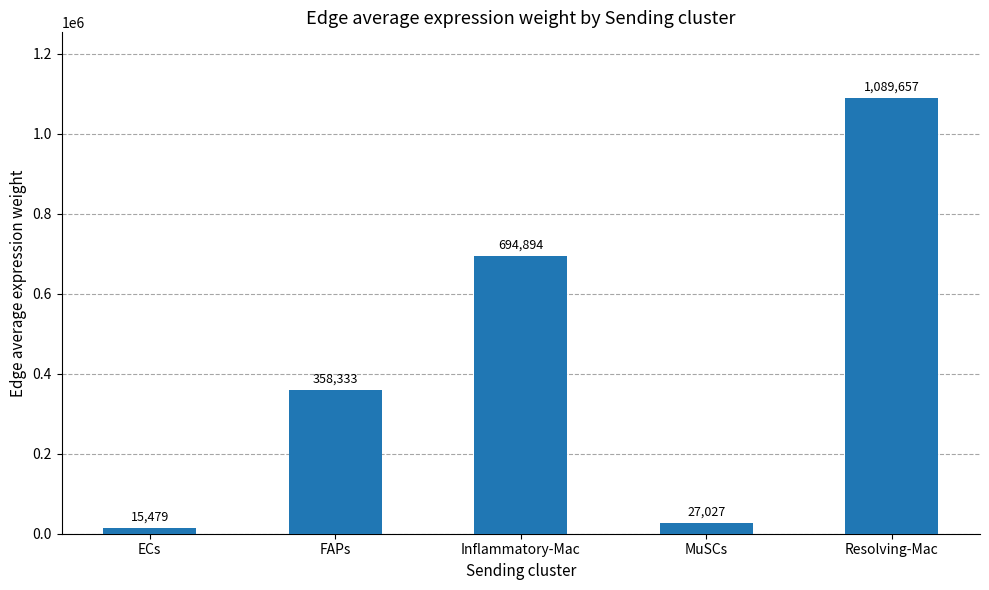

What is the difference between the values at Inflammatory-Mac and Resolving-Mac?

394762.3